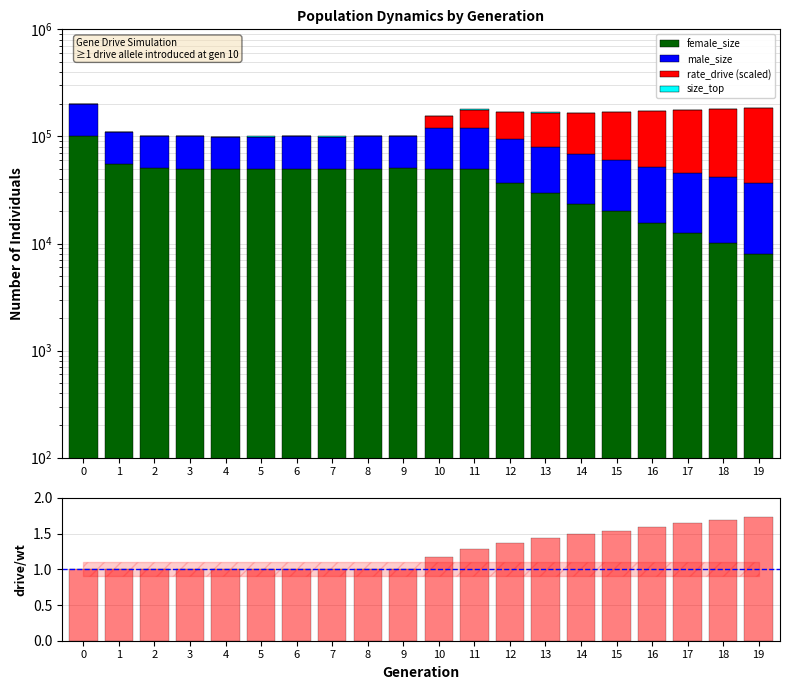

Reading left to right, extract all data points from this chart.

female_size: 0=99901.0	1=54977.0	2=50651.0	3=49876.0	4=49353.0	5=49946.0	6=49862.0	7=49948.0	8=50000.0	9=50242.0	10=49785.0	11=50139.0	12=36374.0	13=29491.0	14=23637.0	15=19972.0	16=15492.0	17=12567.0	18=10172.0	19=7925.0
male_size: 0=100430.0	1=54847.0	2=50100.0	3=50202.0	4=49839.0	5=49539.0	6=50281.0	7=49834.0	8=50342.0	9=50135.0	10=71005.0	11=70604.0	12=57495.0	13=50328.0	14=44726.0	15=40845.0	16=36648.0	17=33390.0	18=31197.0	19=28795.0
rate_drive (scaled): 0=0.0	1=0.0	2=0.0	3=0.0	4=0.0	5=0.0	6=0.0	7=0.0	8=0.0	9=0.0	10=34828.5	11=57589.2	12=73928.1	13=87120.7	14=98303.2	15=108772.7	16=120091.0	17=129587.3	18=138111.6	19=148098.7
size_top: 0=500.0	1=500.0	2=500.0	3=500.0	4=500.0	5=500.0	6=500.0	7=500.0	8=500.0	9=500.0	10=500.0	11=500.0	12=500.0	13=500.0	14=500.0	15=500.0	16=500.0	17=500.0	18=500.0	19=500.0
rate_drive: 0=1.0	1=1.0	2=1.0	3=1.0	4=1.0	5=1.0	6=1.0	7=1.0	8=1.0	9=1.0	10=1.2	11=1.3	12=1.4	13=1.4	14=1.5	15=1.5	16=1.6	17=1.6	18=1.7	19=1.7